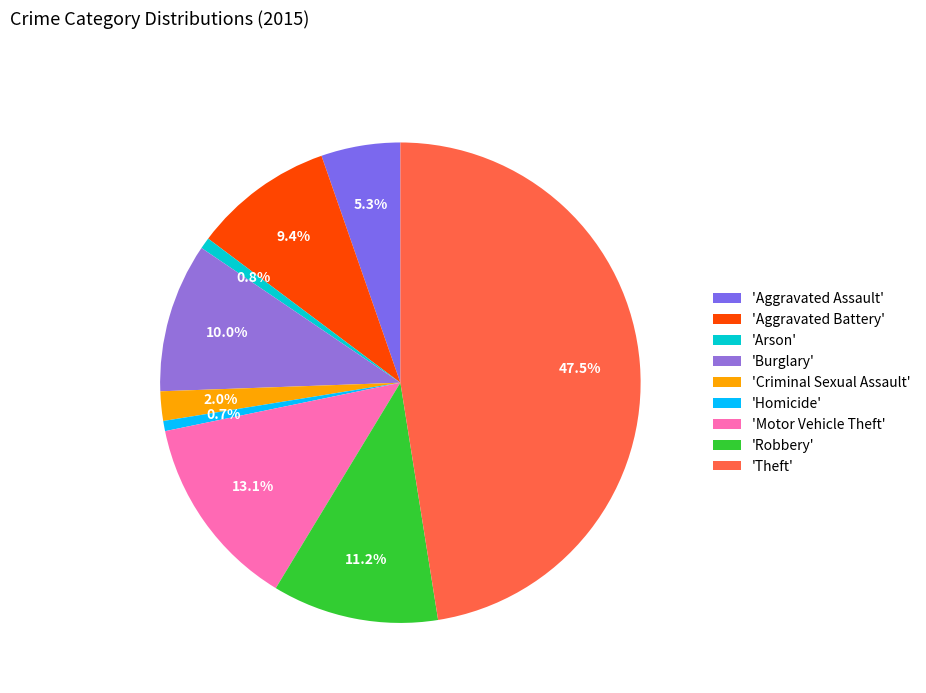

How many segments does this pie chart have?

9